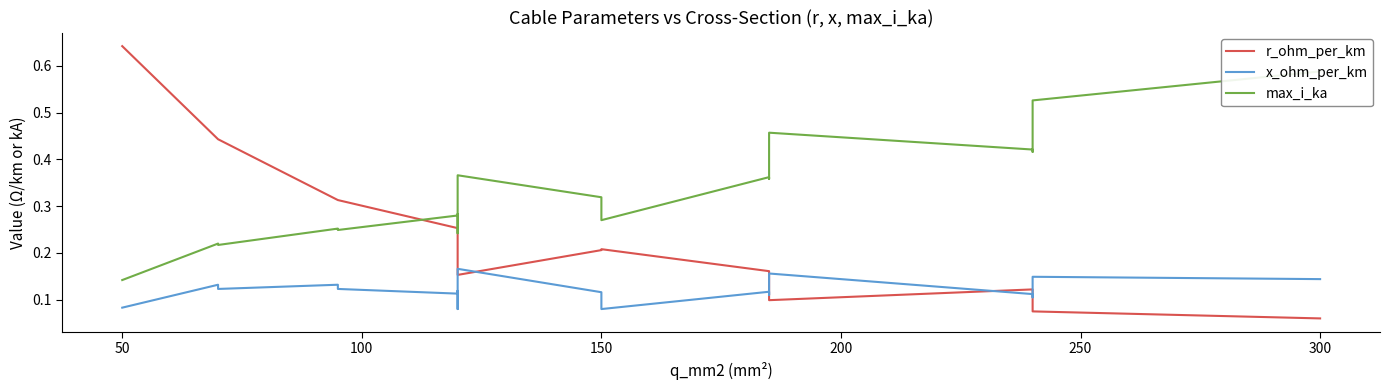

Does the chart have visible grid lines?

No